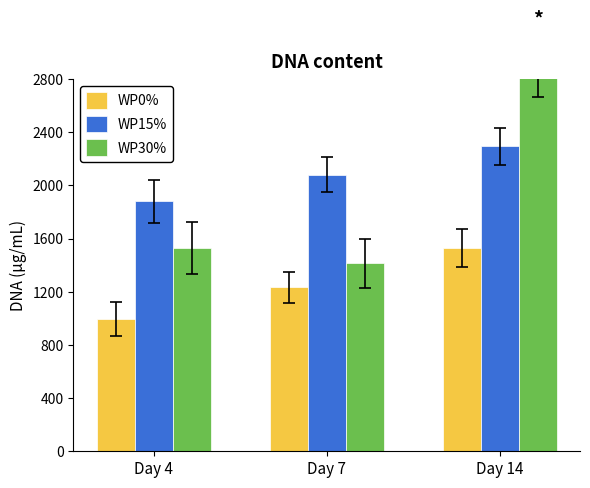

What is the greatest value displayed?

2891.8